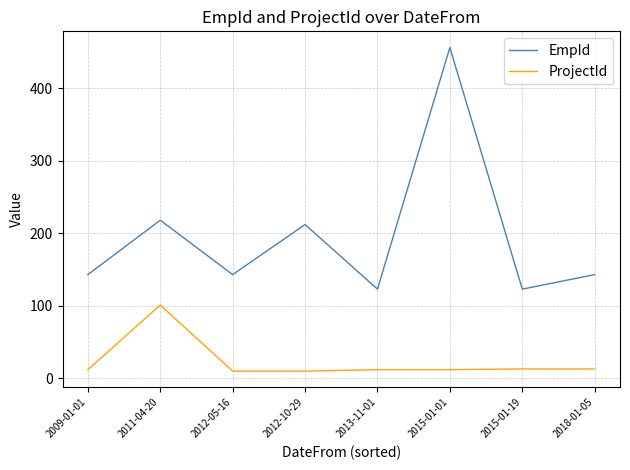

Is it true that EmpId equals 67 at 2015-01-19?

False